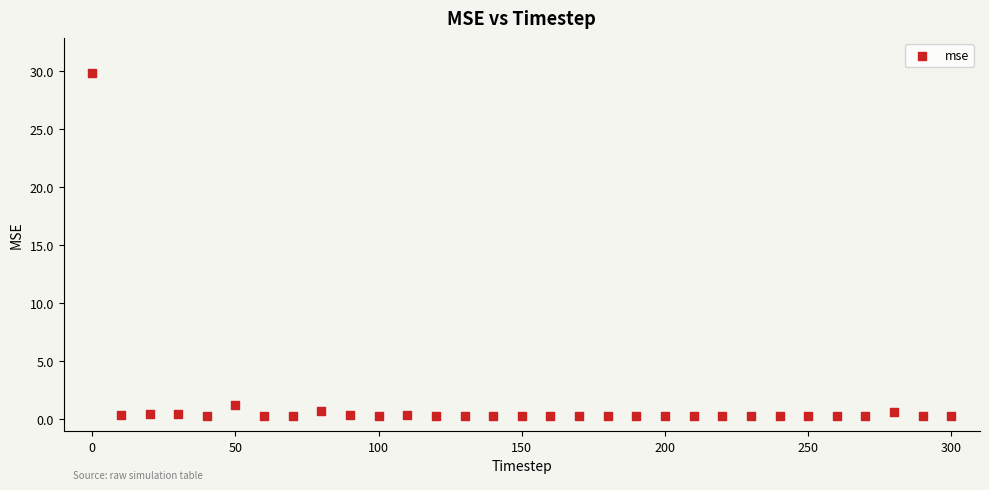

What is the range of Y values (max minus min)?

29.6